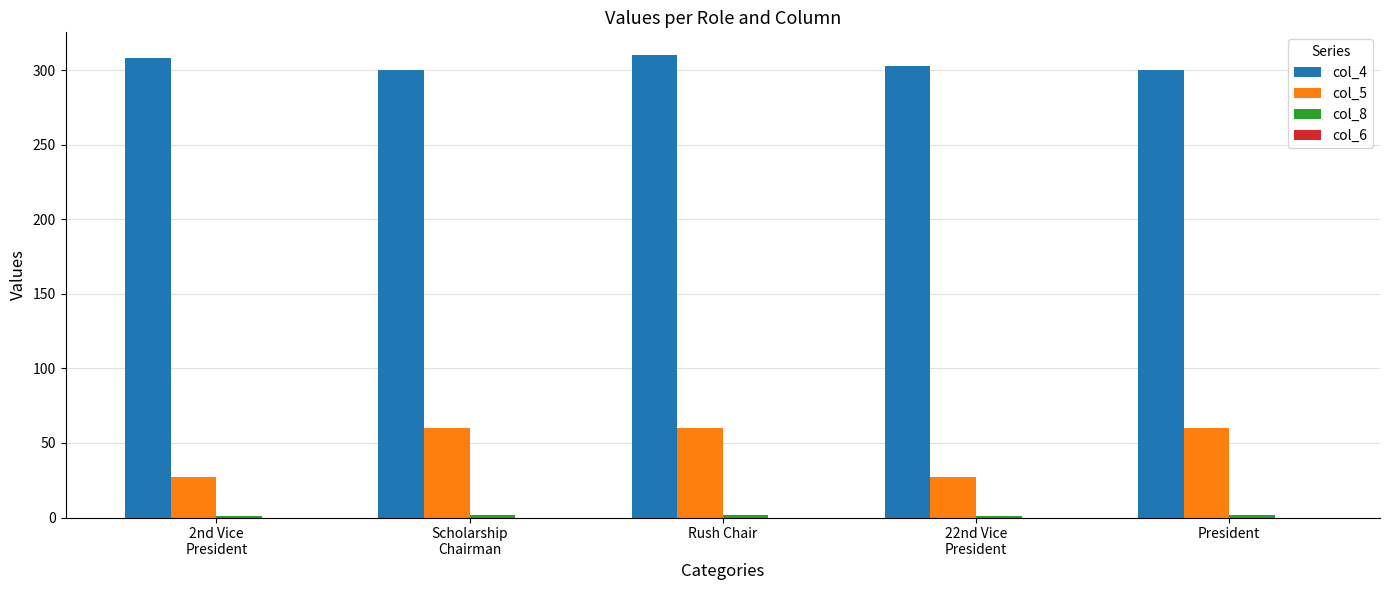

How many bars are there in each group?

3